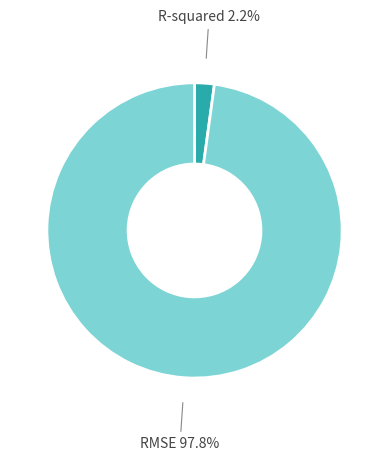

Is it true that RMSE is 88% of the pie?

False